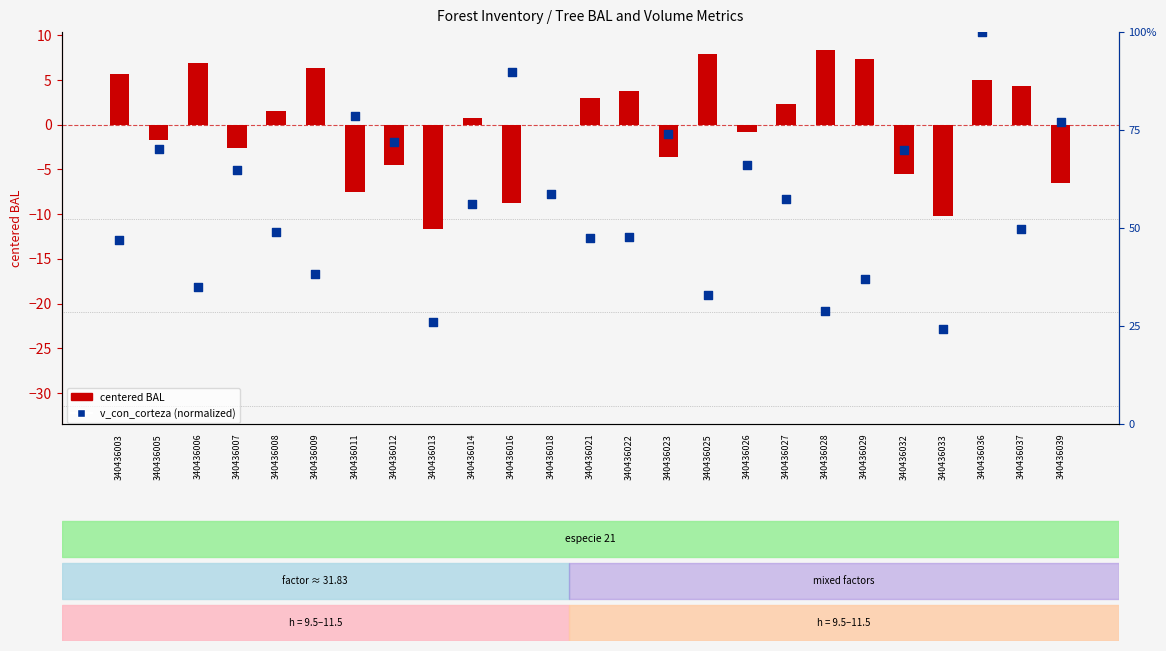

At how many categories does at least one series exceed 28?

23